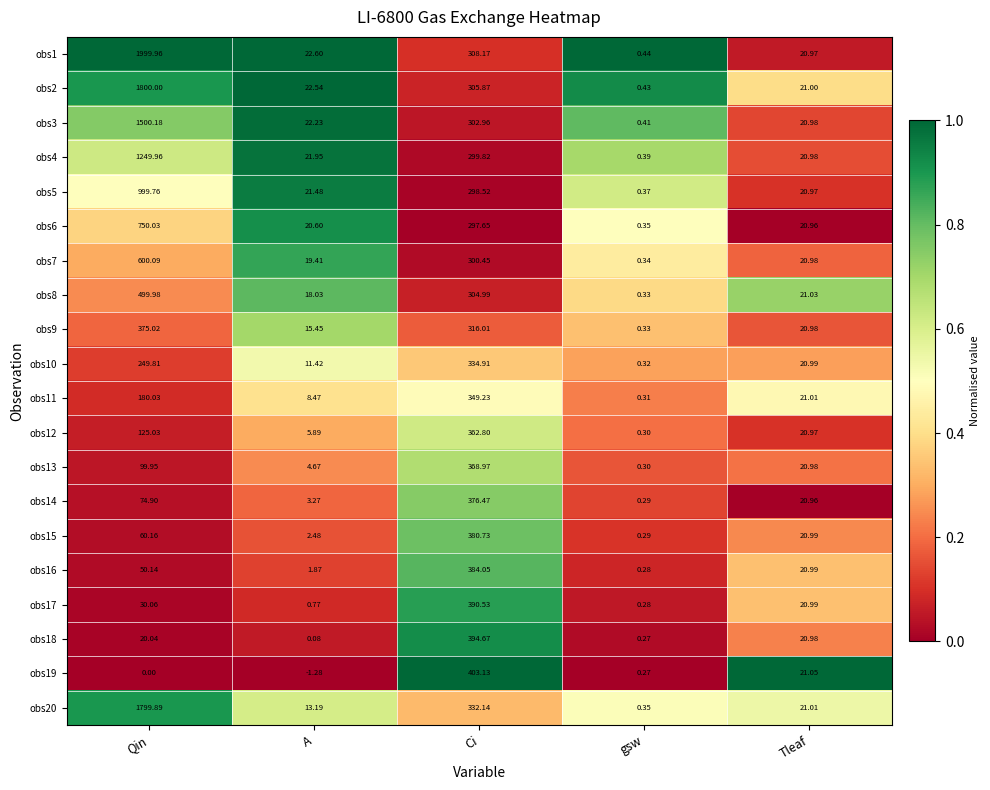

List the series in order of their peak value, highest first.

obs1, obs2, obs20, obs3, obs4, obs5, obs6, obs7, obs8, obs19, obs18, obs17, obs16, obs15, obs14, obs9, obs13, obs12, obs11, obs10